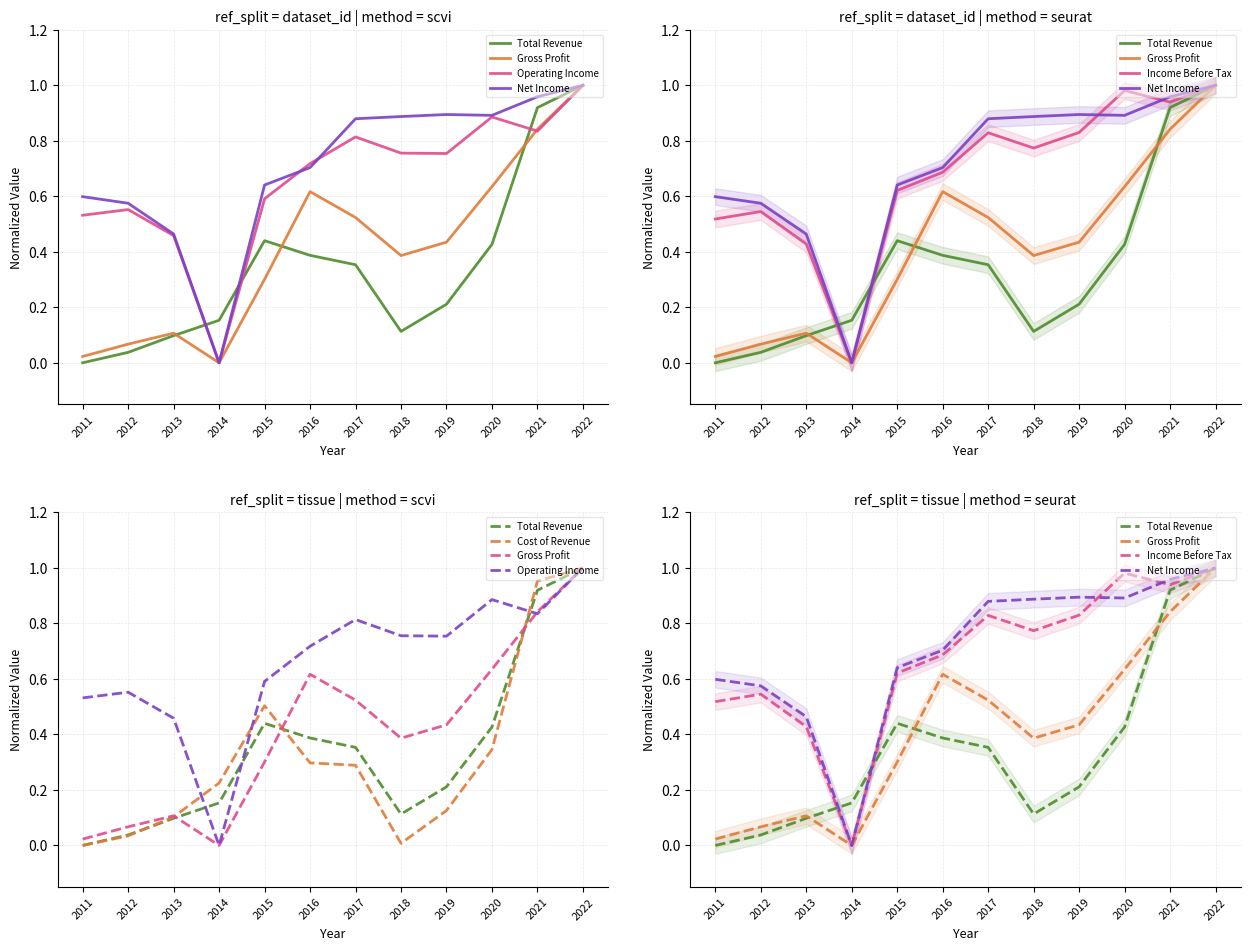

After their last crossing, which series has the higher values: Gross Profit or Cost of Revenue?

Cost of Revenue